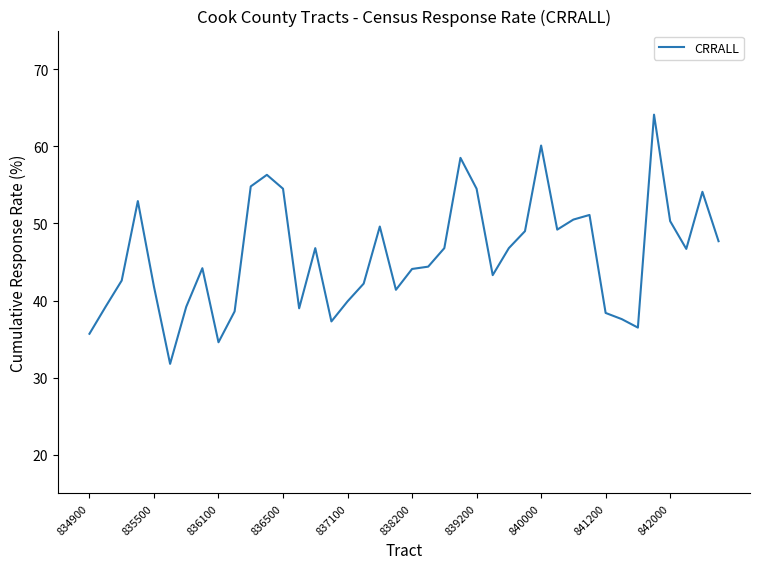

What is the difference between the maximum and minimum values?

32.3